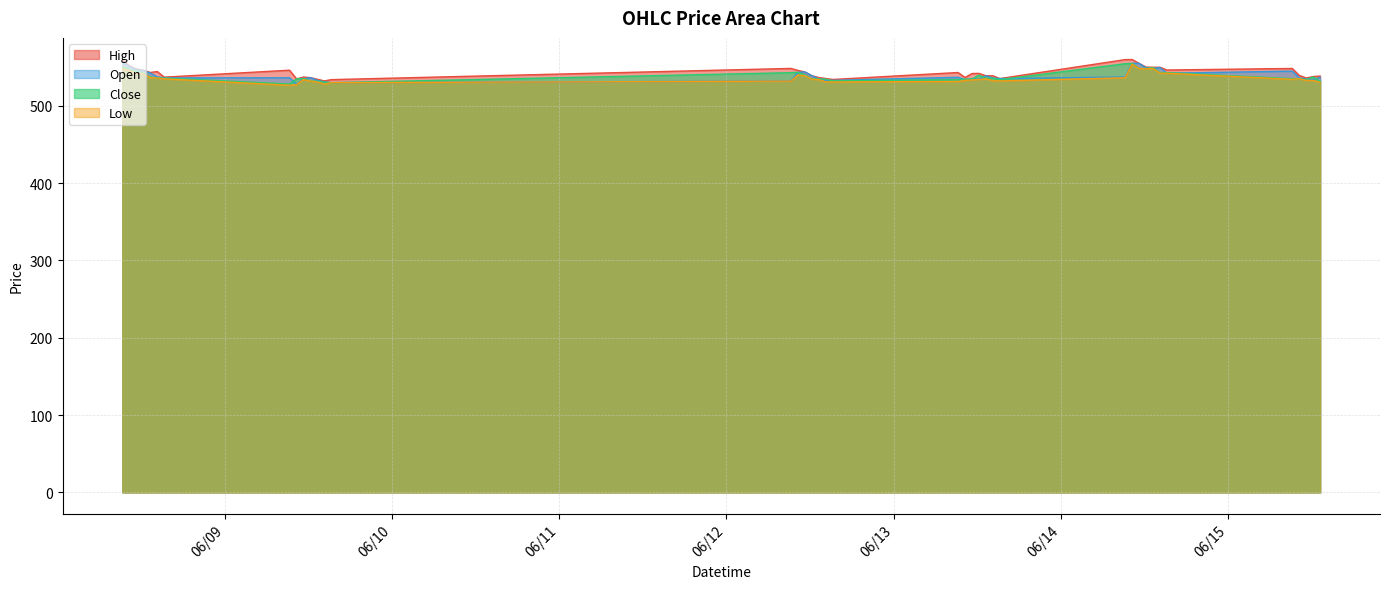

Which series changed the most between 2023-06-12 13:15 and 2023-06-15 12:15?

Close